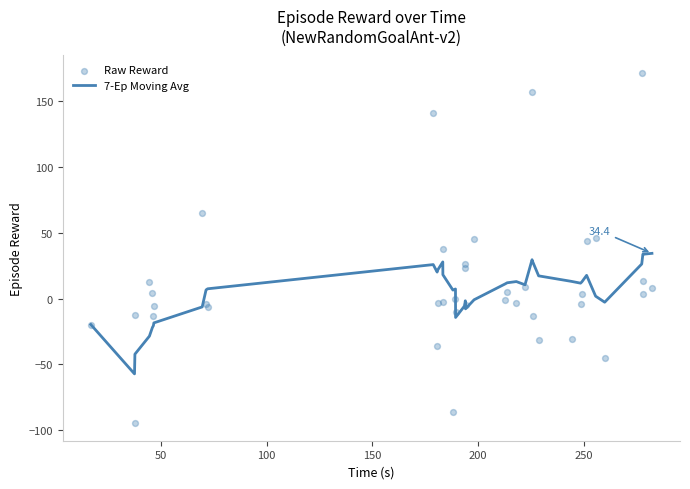

Which series has the largest total across all categories?

Raw Reward